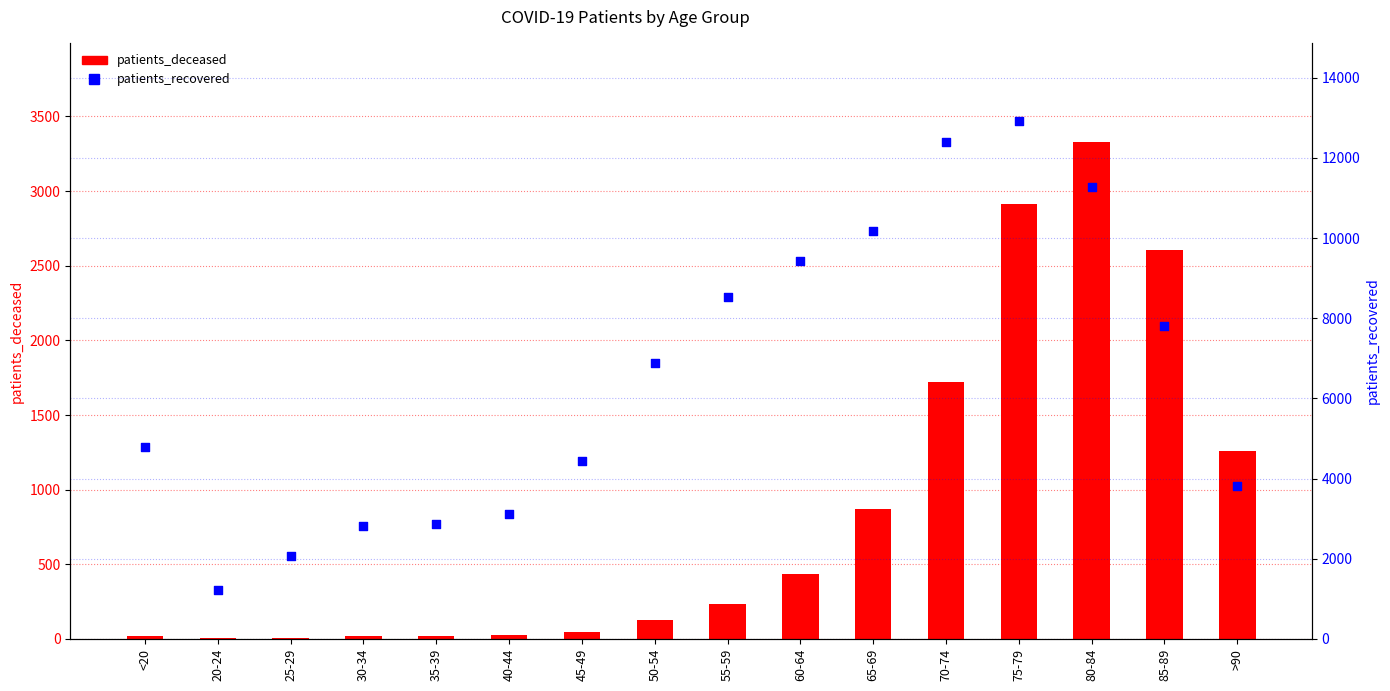

Which series reaches the minimum Y coordinate?

patients_deceased